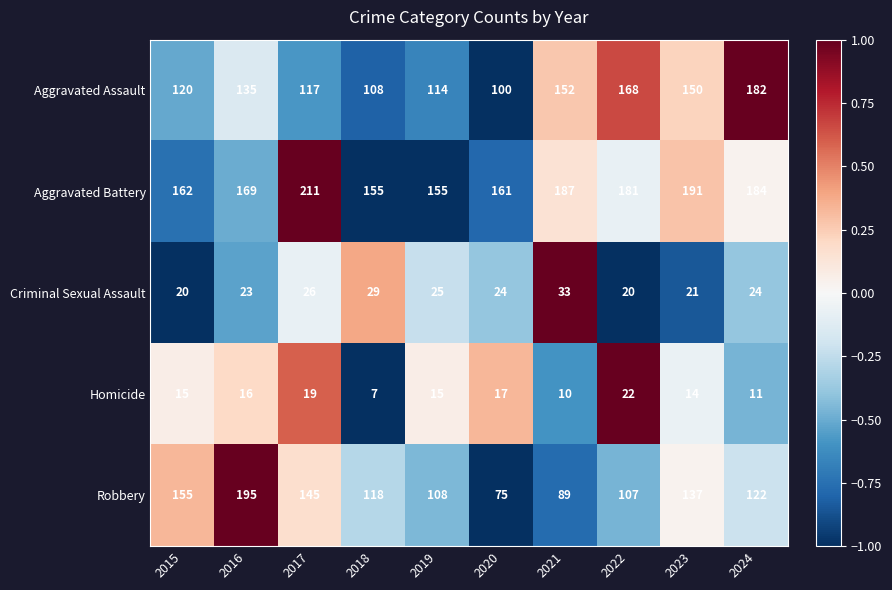

How many categories are shown in the chart?

10